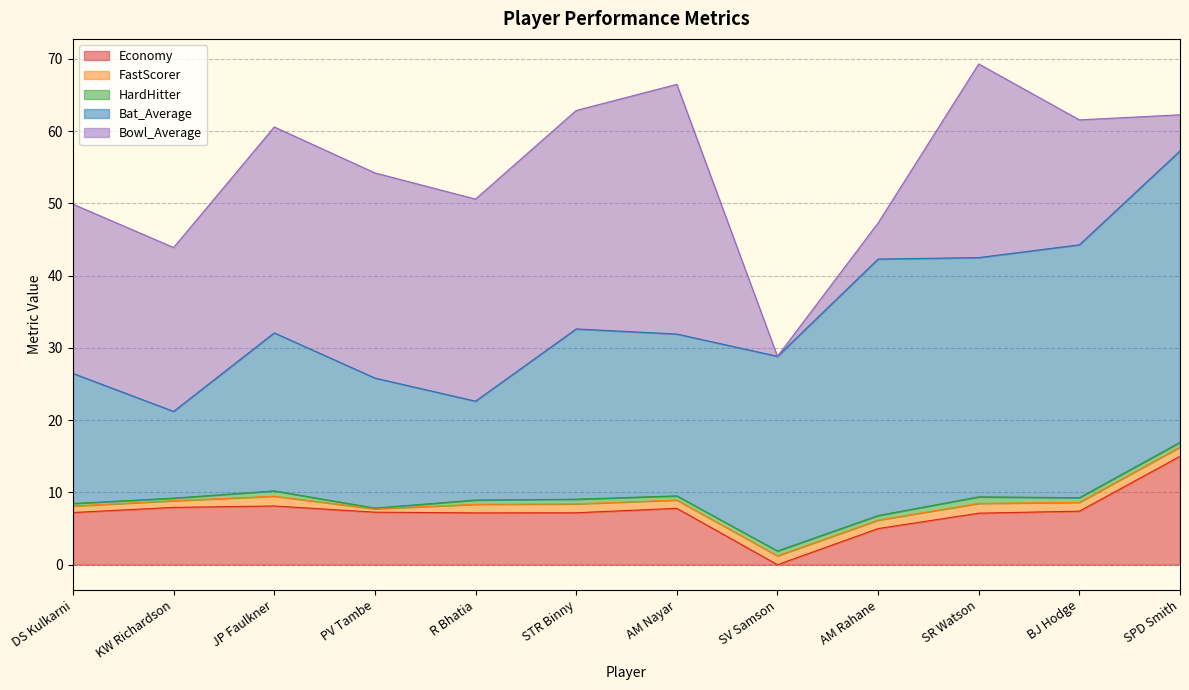

After their last crossing, which series has the higher values: HardHitter or Bowl_Average?

Bowl_Average